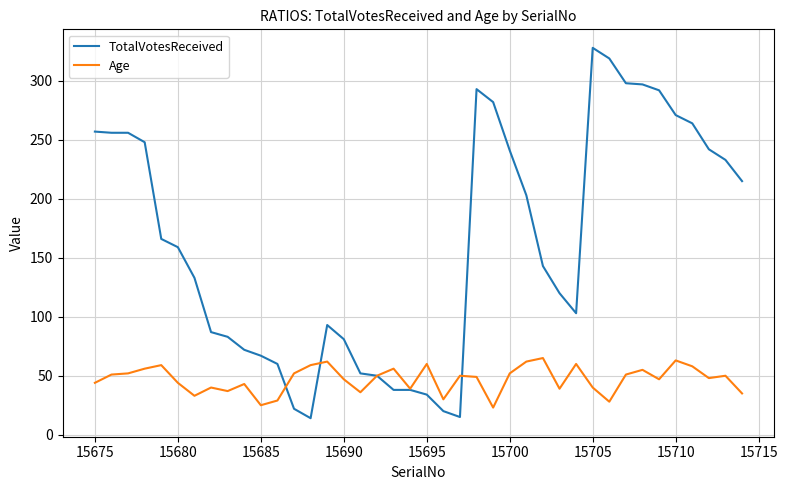

How many lines are shown in the chart?

2